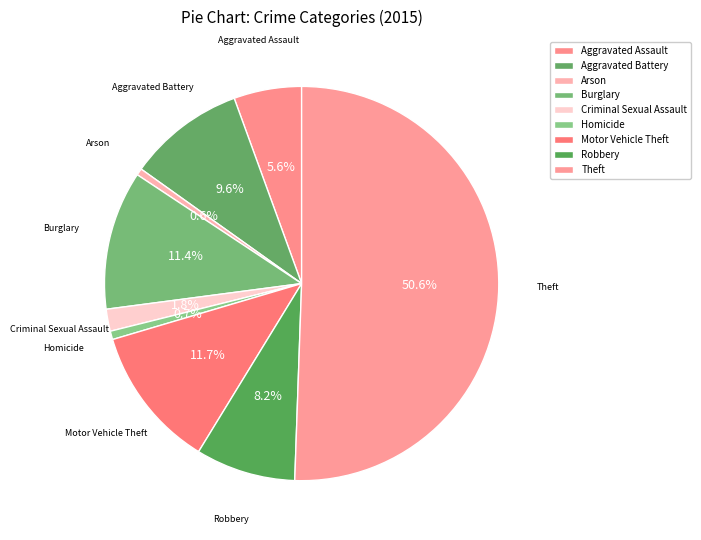

To the nearest percent, what is the difference between the Aggravated Battery and Homicide slice percentages?

9%